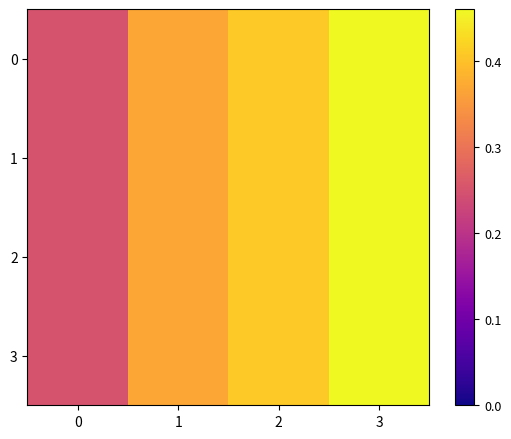

Which label corresponds to the largest value in the chart?

3